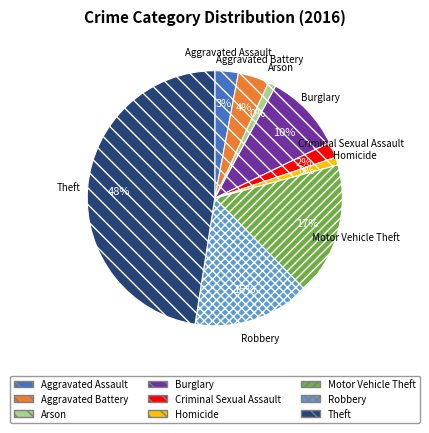

How many segments does this pie chart have?

9